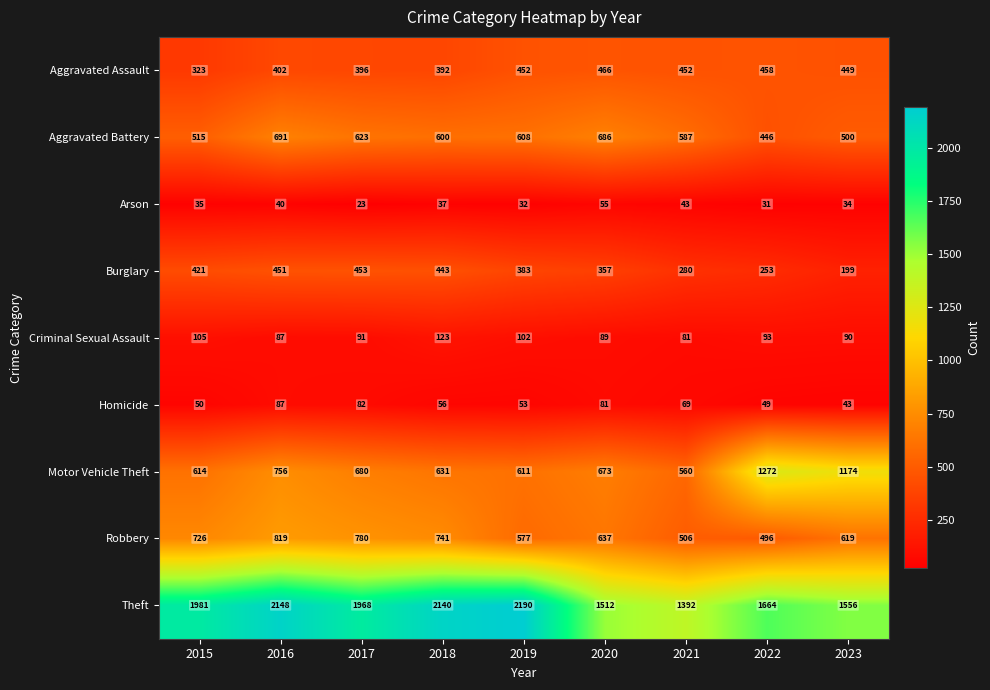

The Homicide series shows 49 at 2022. True or false?

True